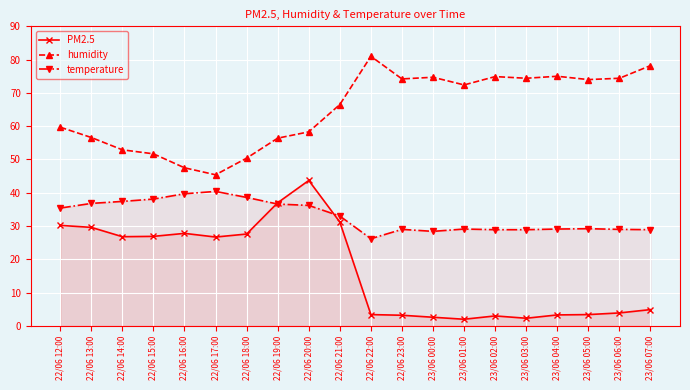

What are all the series names shown in the legend?

PM2.5, humidity, temperature